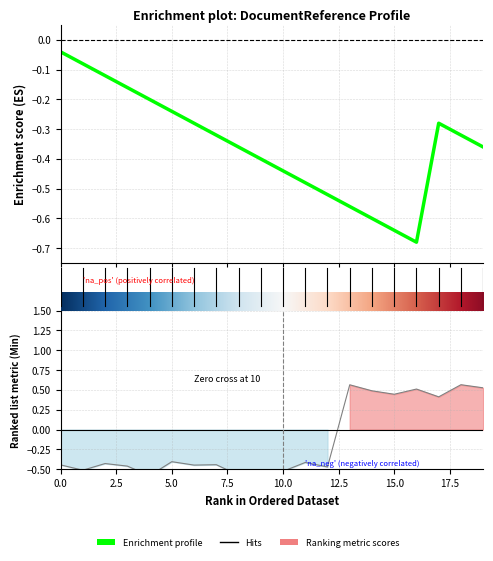

How many points are lower than both their immediate neighbors (excluding endpoints)?

8